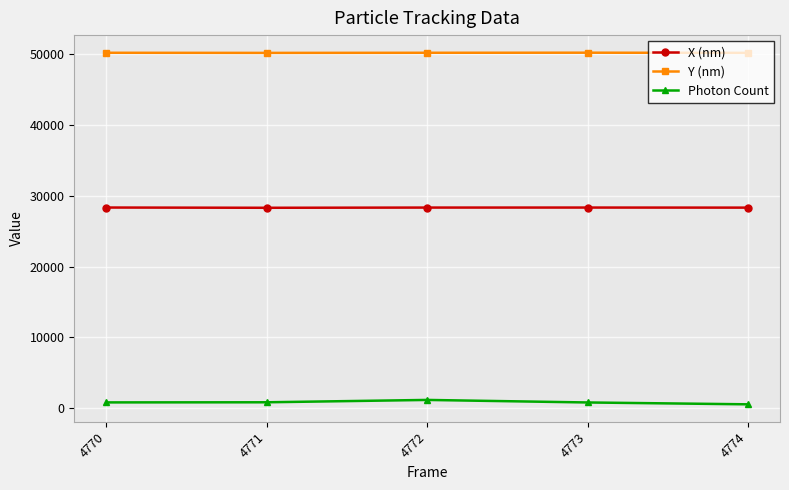

True or false: Photon Count and X (nm) intersect in this chart.

False